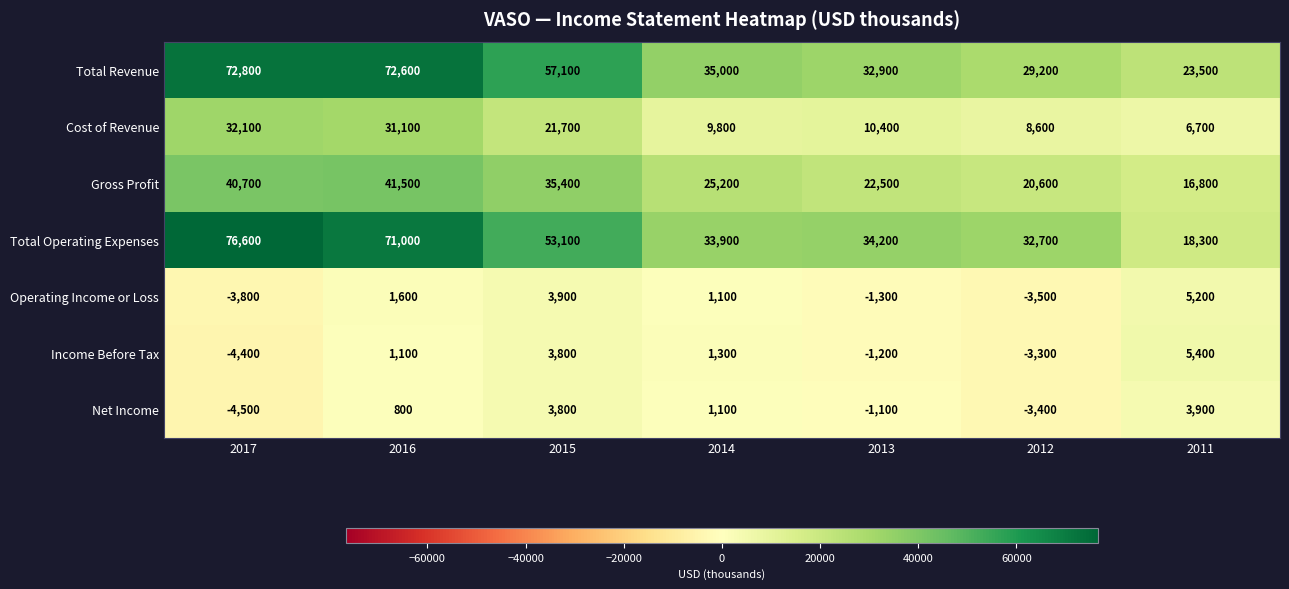

What is the difference between the second highest and second lowest values in the Net Income series?

7200